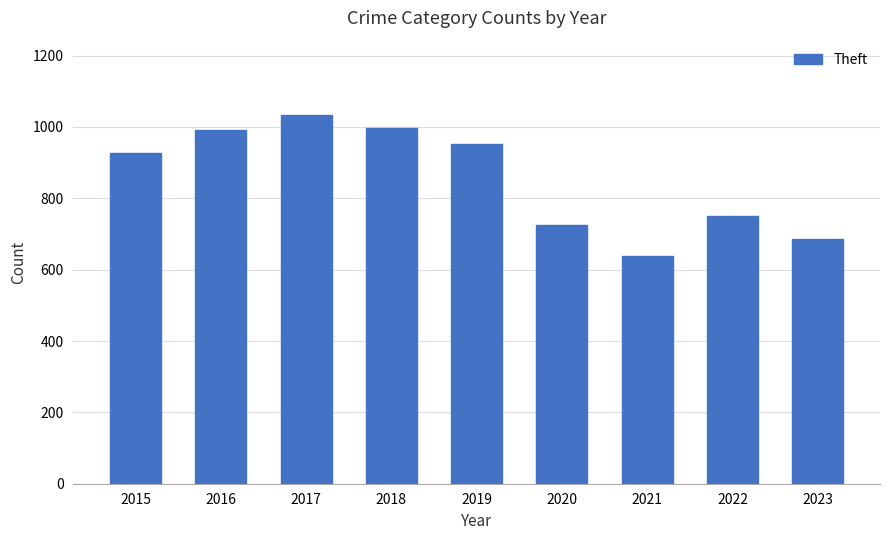

What is the change in value from 2016 to 2019?

-38